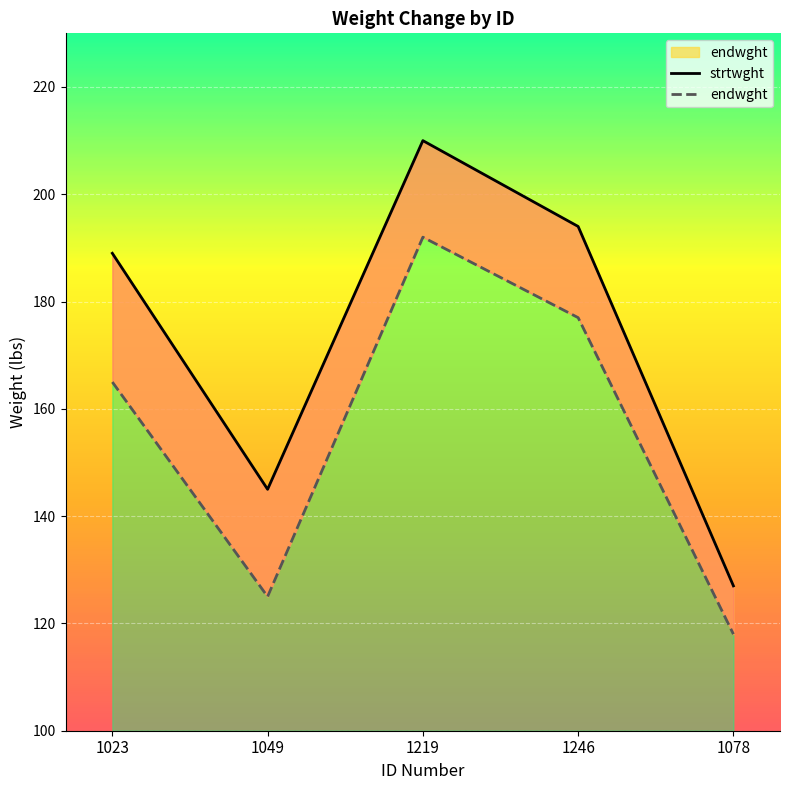

Between 1023 and 1246, which series saw the biggest shift?

endwght